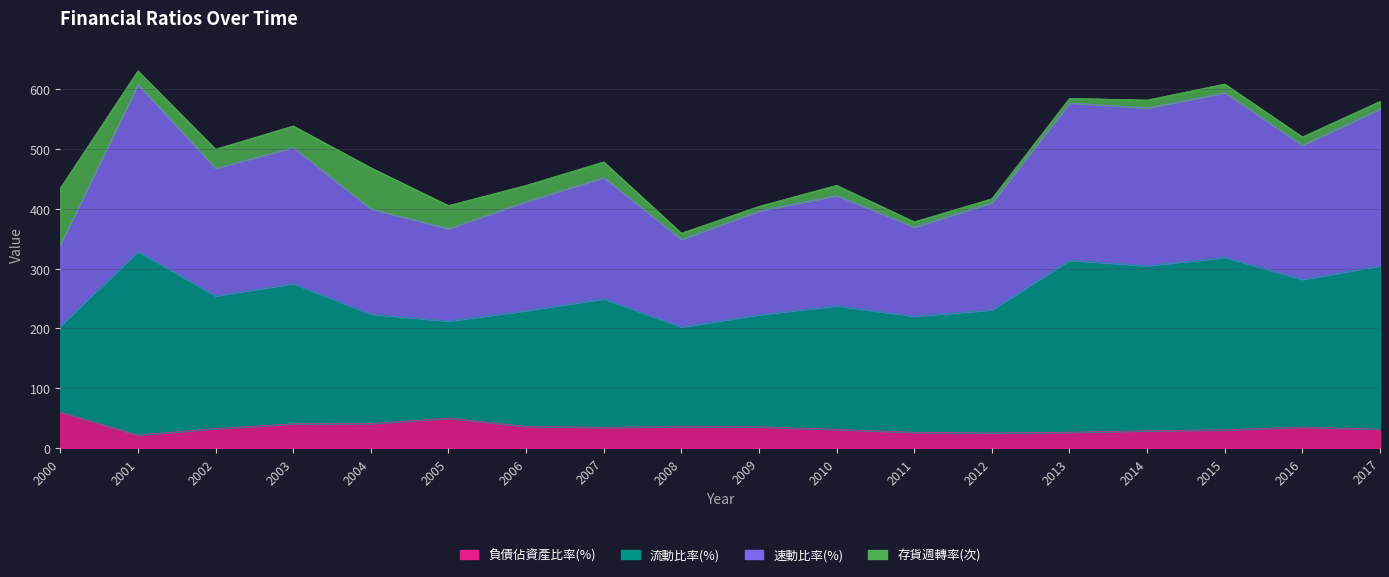

At which label does 流動比率(%) first exceed 249?

2001